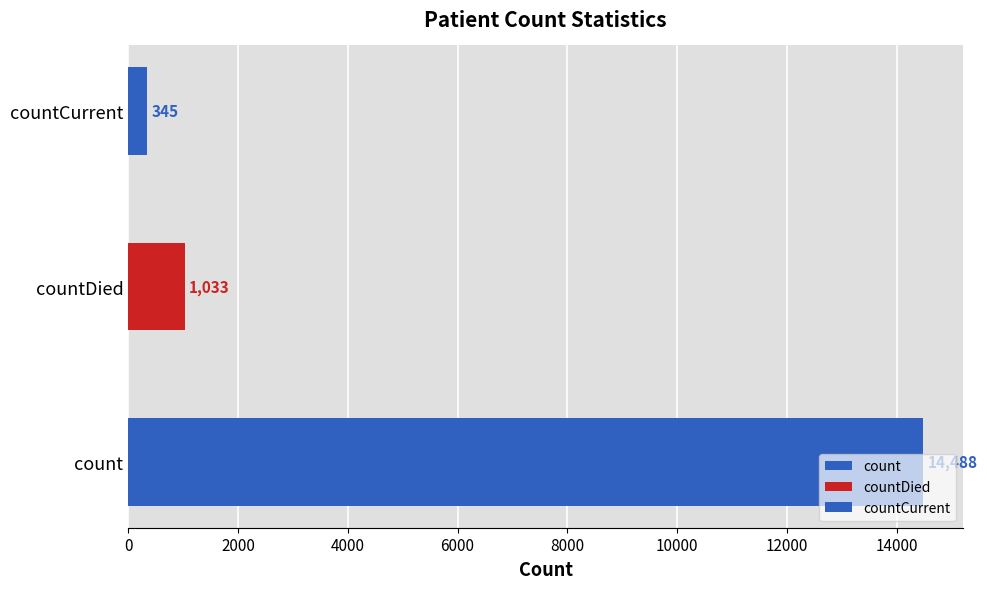

At which label is the value closest to 7416?

countDied